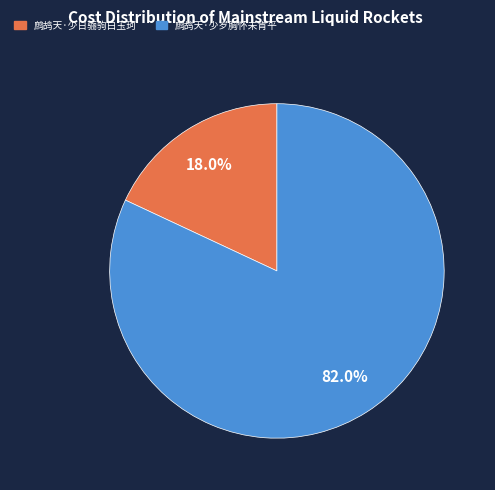

To the nearest percent, what is the difference between the largest and smallest slice percentages?

64%